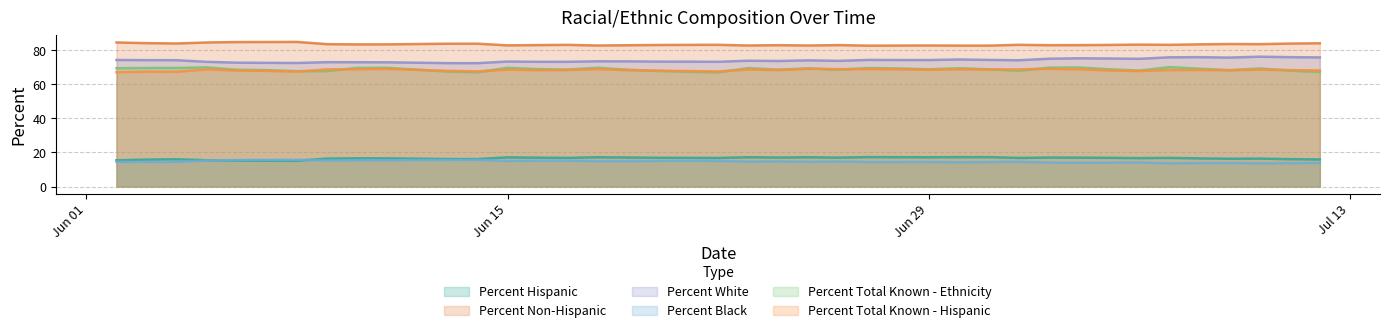

What is the difference between the highest and lowest values at 2020-07-04?

69.1